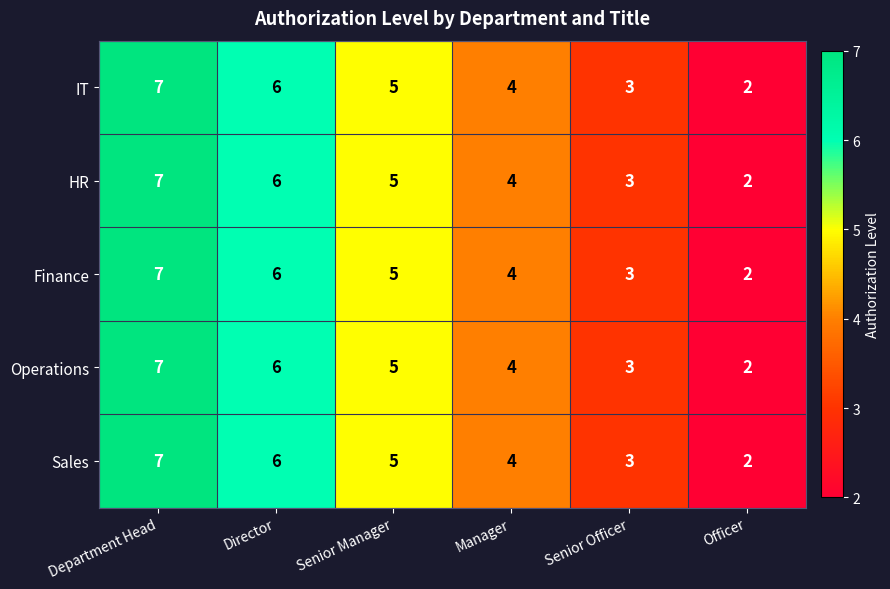

What is the difference between the Finance values at Senior Manager and Officer?

3